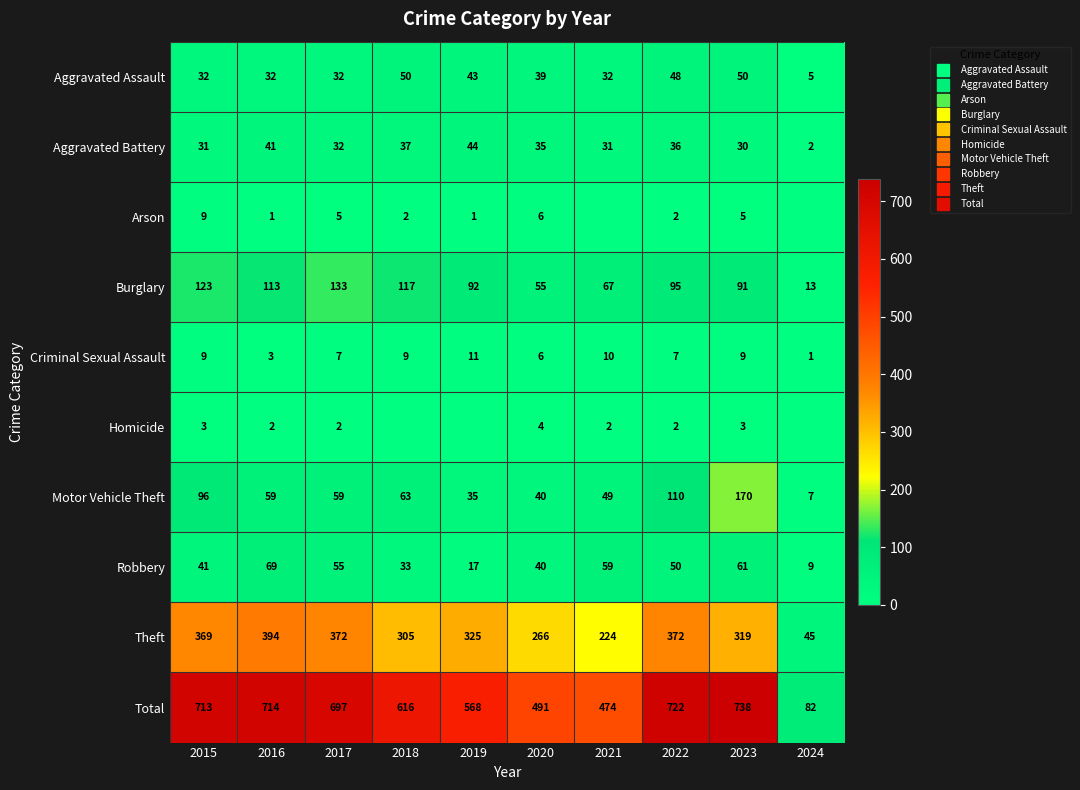

The value of Motor Vehicle Theft at 2021 is 49. True or false?

True